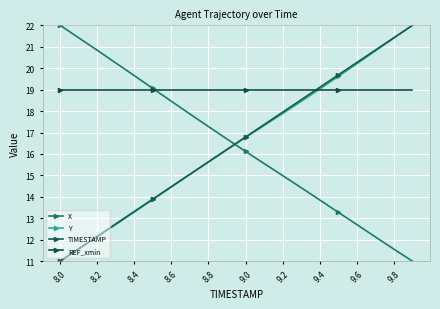

What is the label of the 11th point from the right?

9.8